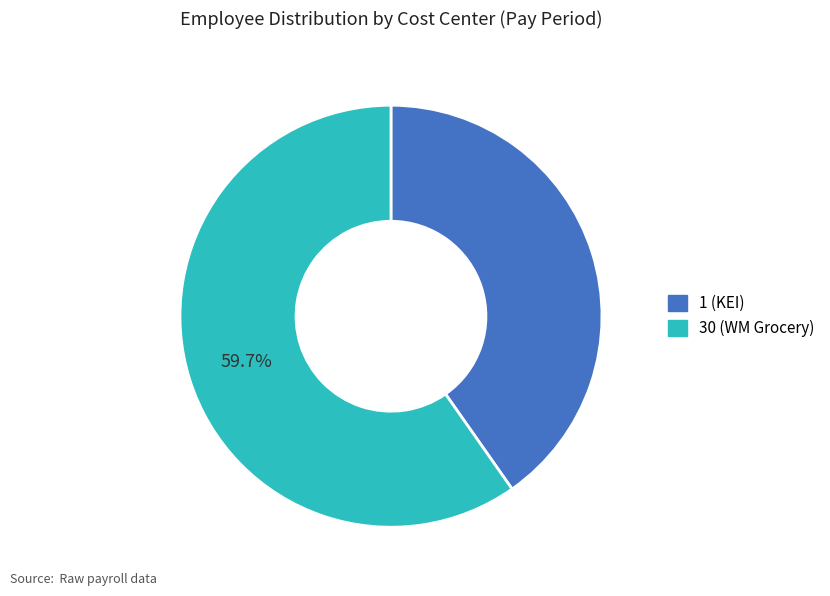

Is there a majority slice in this chart?

Yes